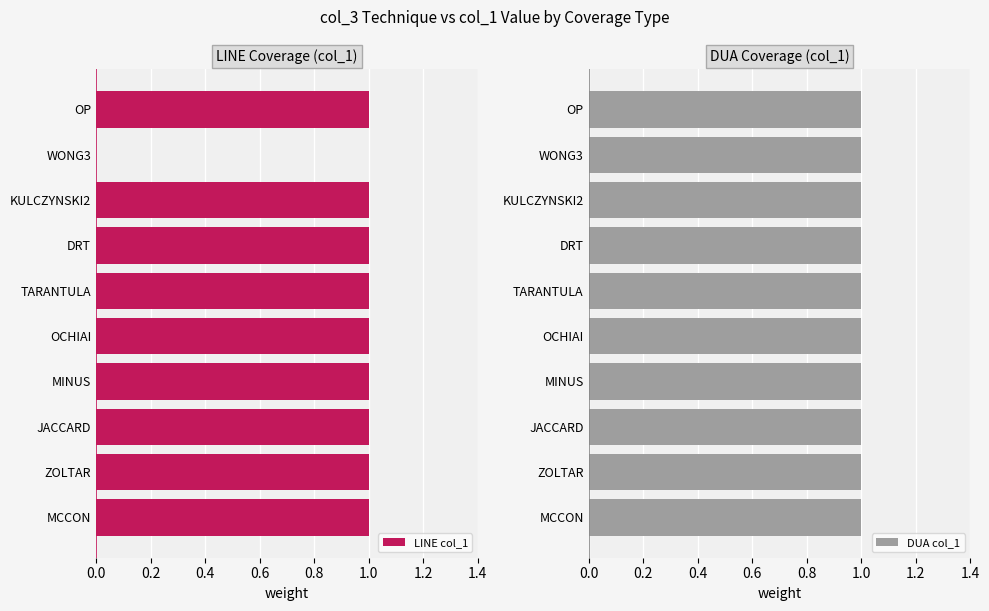

The LINE col_1 series shows 1 at OP. True or false?

True